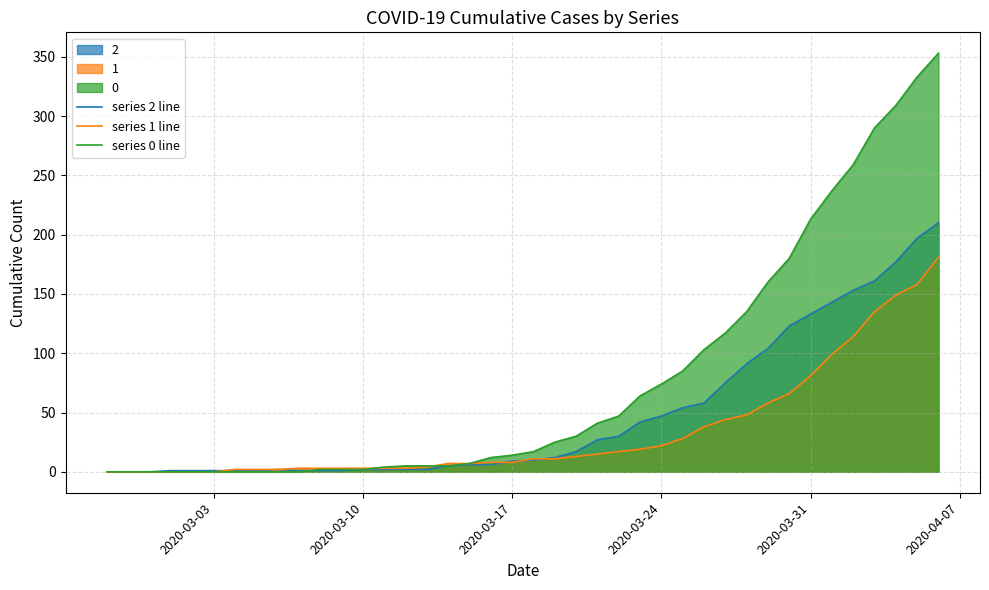

Which series has the widest spread of values?

series 0 line